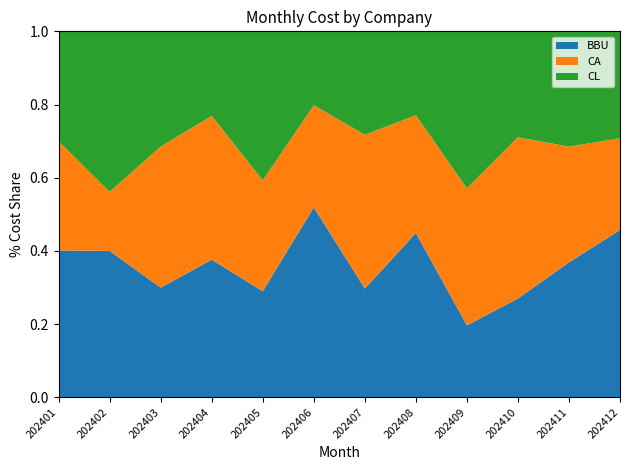

Reading right to left, what are all the values shown in this chart?

BBU: 202412=374	202411=364	202410=236	202409=161	202408=321	202407=244	202406=378	202405=269	202404=366	202403=297	202402=320	202401=318
CA: 202412=205	202411=312	202410=385	202409=306	202408=230	202407=345	202406=203	202405=281	202404=382	202403=382	202402=129	202401=236
CL: 202412=239	202411=311	202410=253	202409=351	202408=164	202407=232	202406=147	202405=378	202404=225	202403=312	202402=351	202401=238